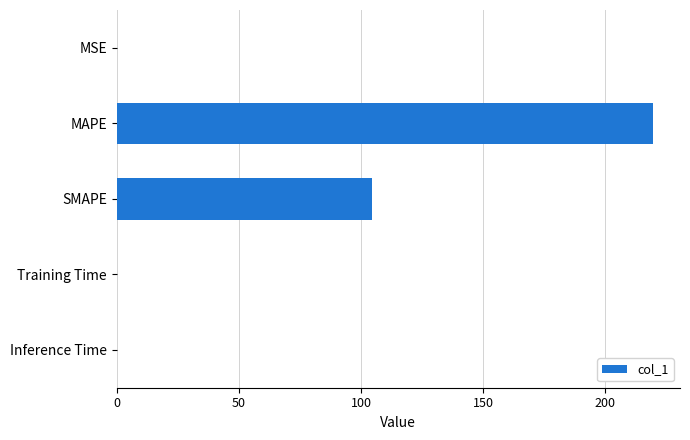

What is the sum of all values?

324.3